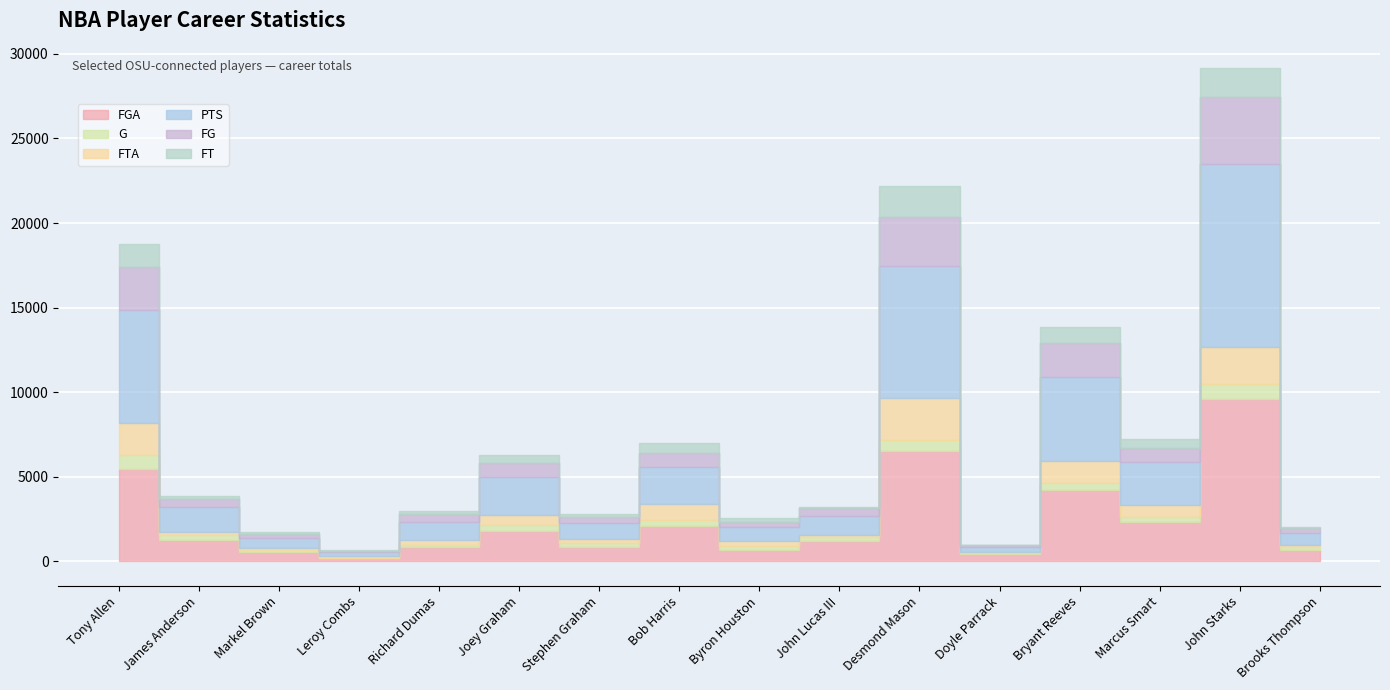

True or false: FGA has more than 2 points higher than both neighbors.

True